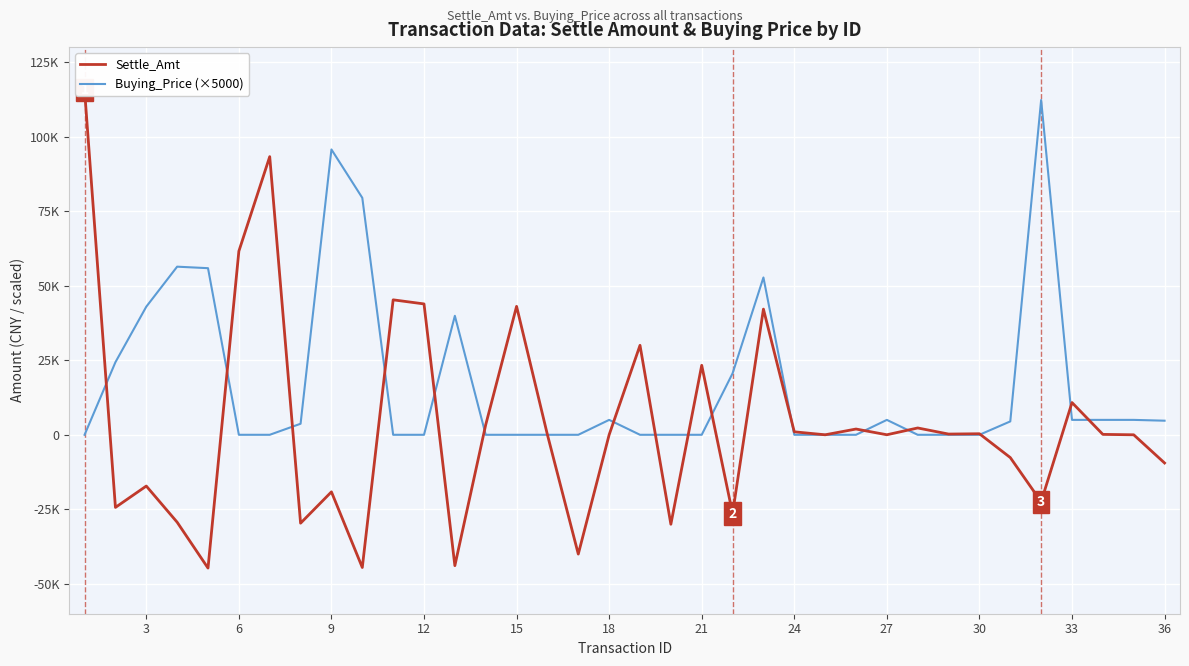

What is the difference between the second highest and second lowest values in the Buying_Price (×5000) series?

95680.0